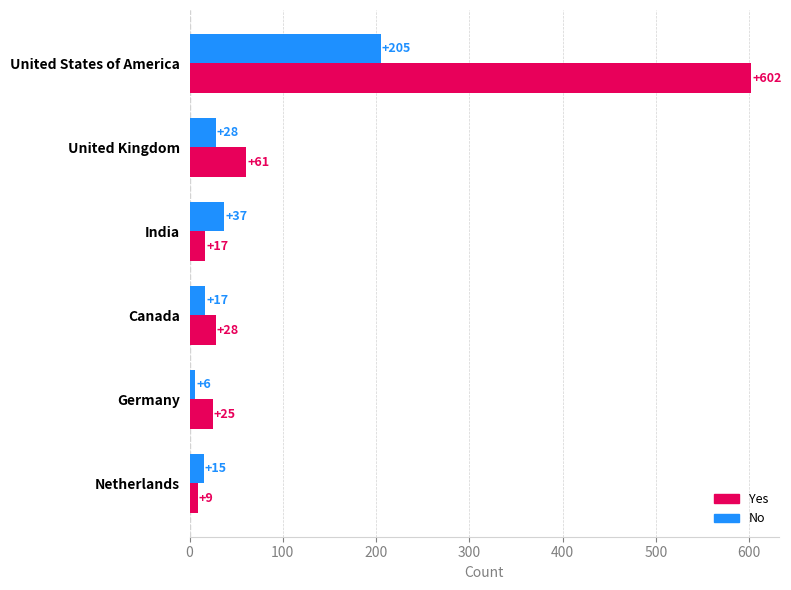

Rank the series by their average value, from highest to lowest.

Yes, No